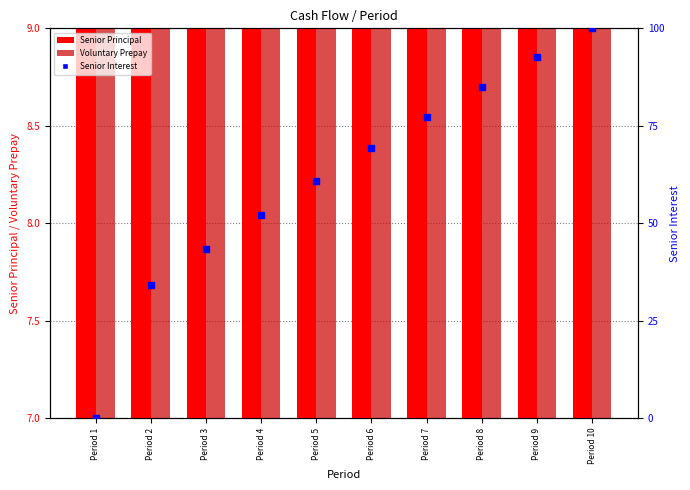

At how many categories does at least one series exceed 55?

6